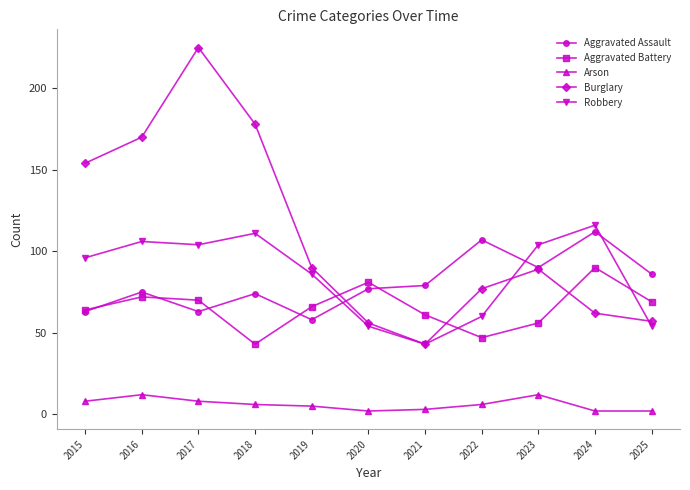

At 2020, list the series in order from smallest to largest.

Arson, Robbery, Burglary, Aggravated Assault, Aggravated Battery